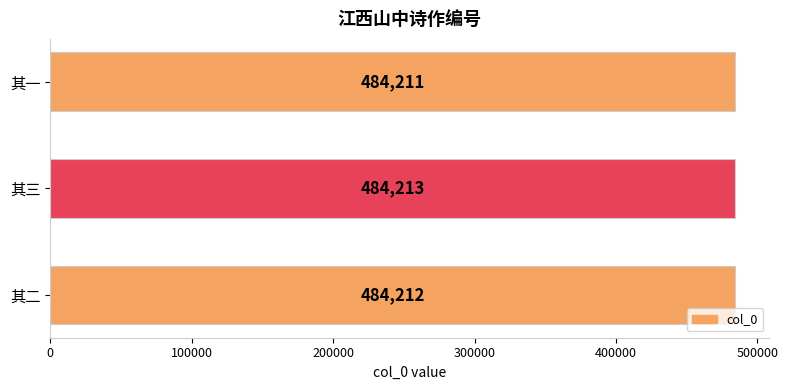

True or false: the data shows 199588 at 其一.

False